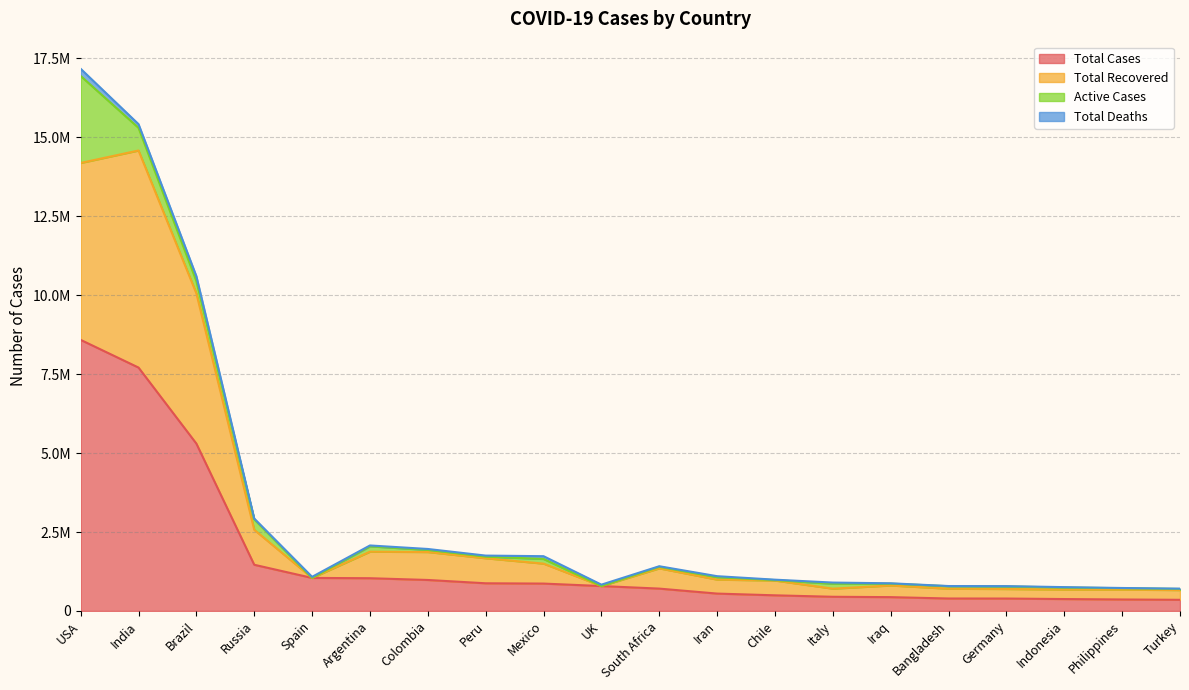

True or false: Total Cases and Total Recovered cross at least once.

False